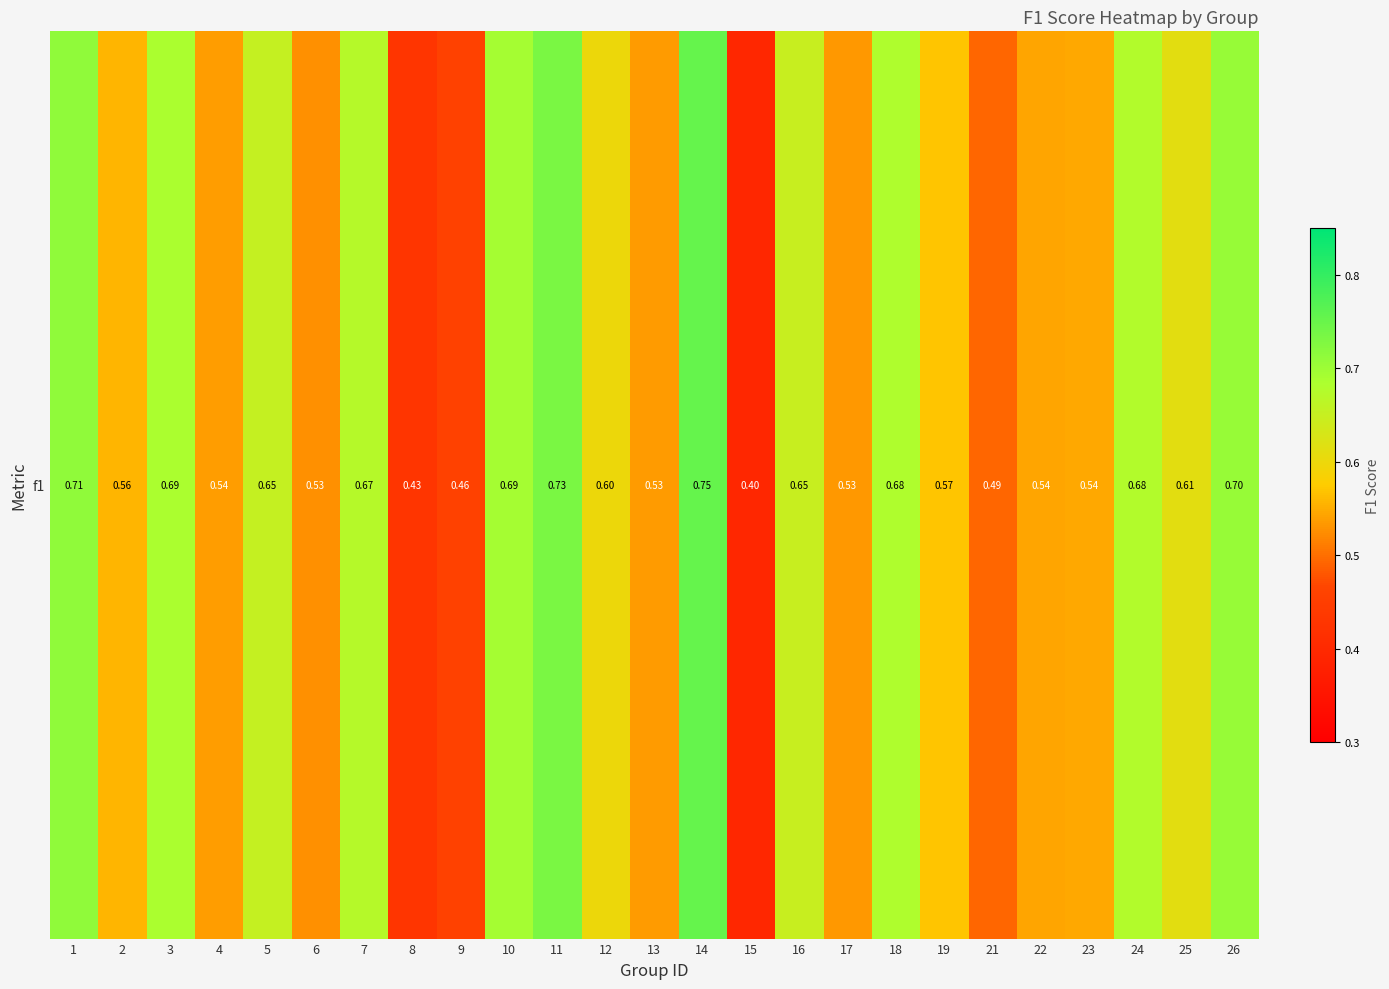

What is the average value?

0.6